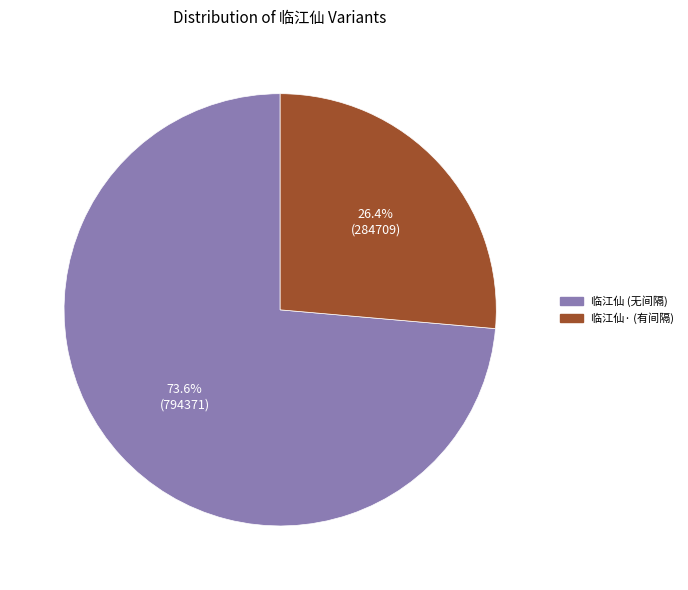

How many slices are in this pie chart?

2